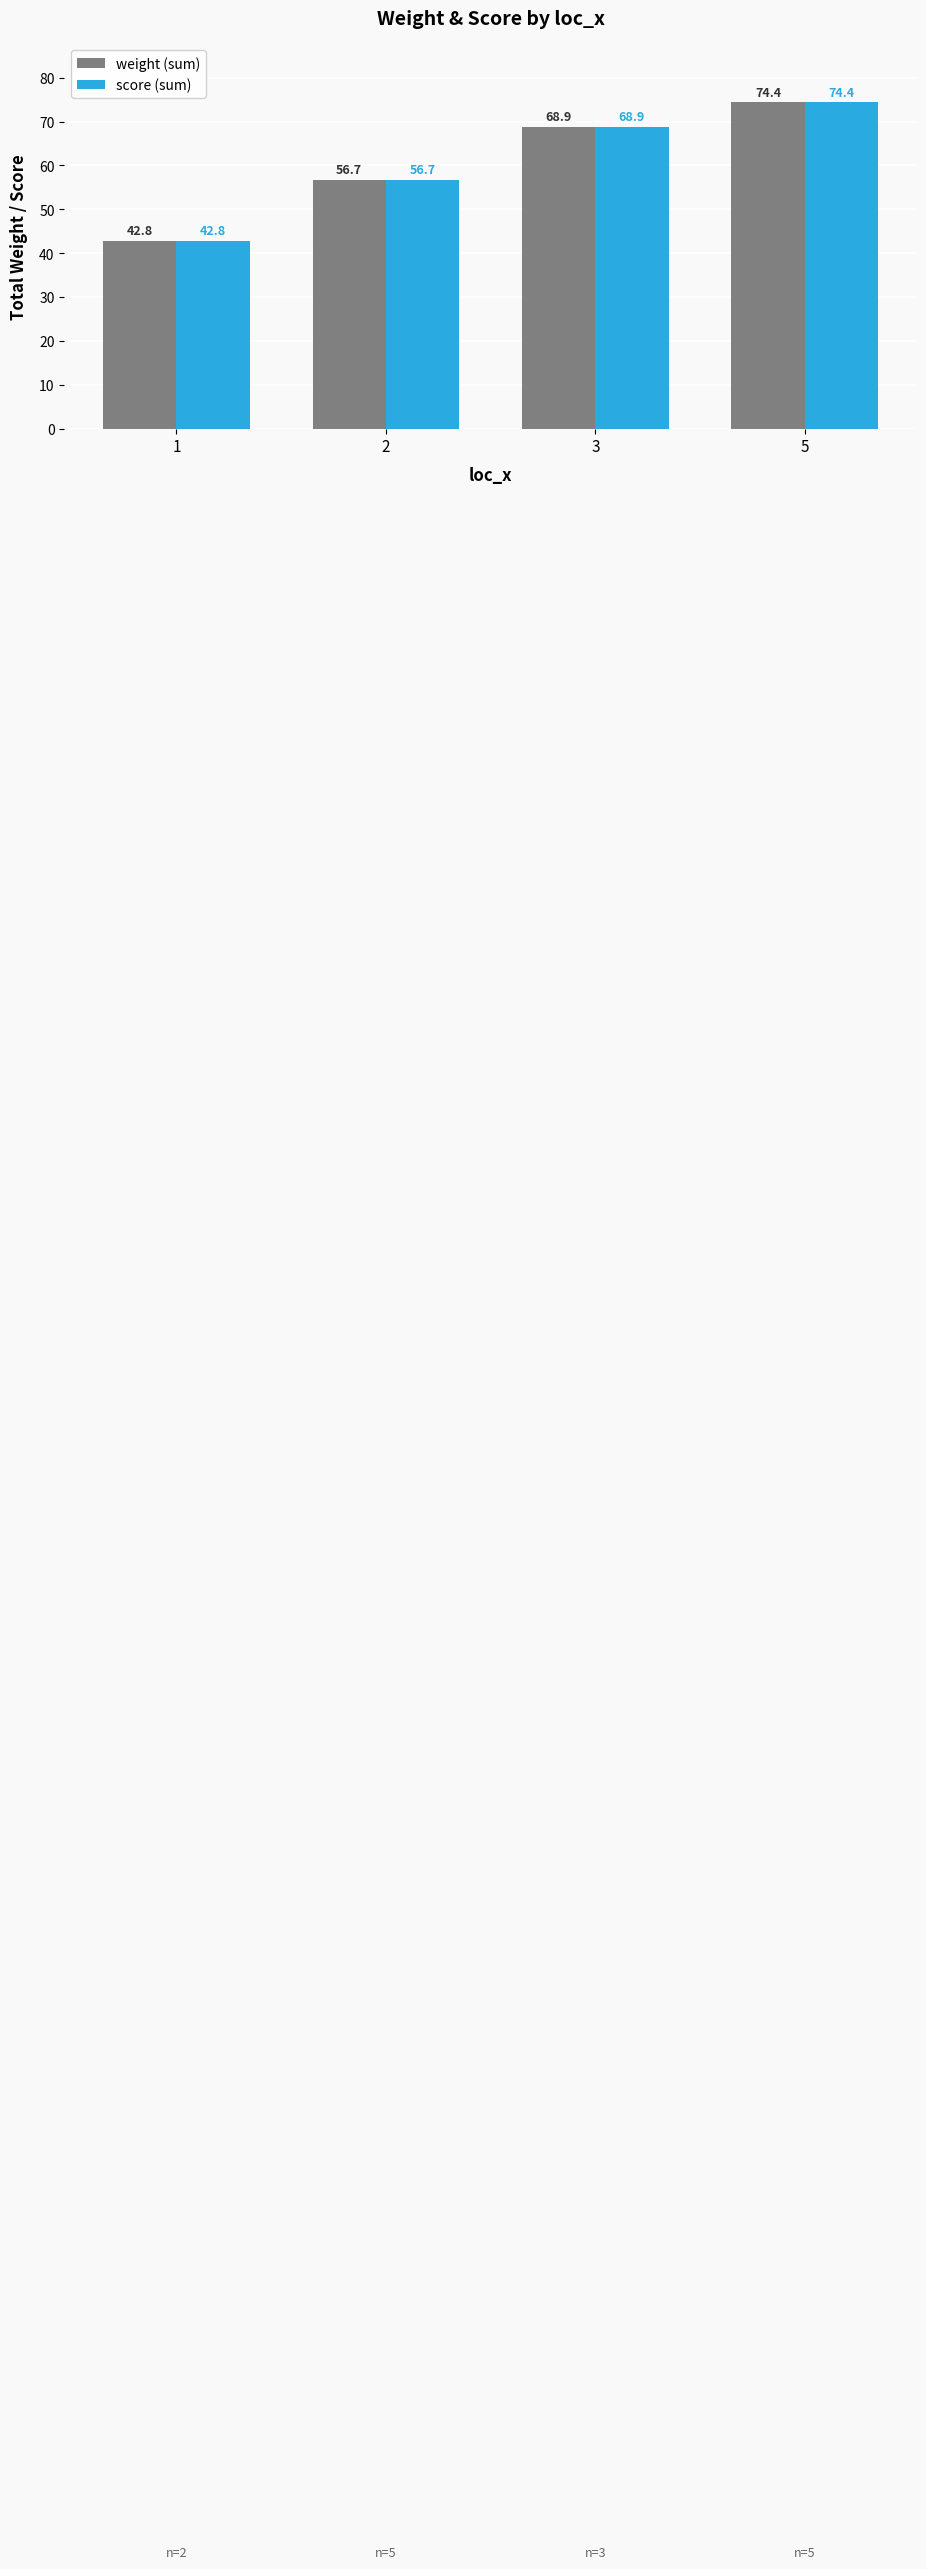

Where does the weight (sum) series first go above 68?

3